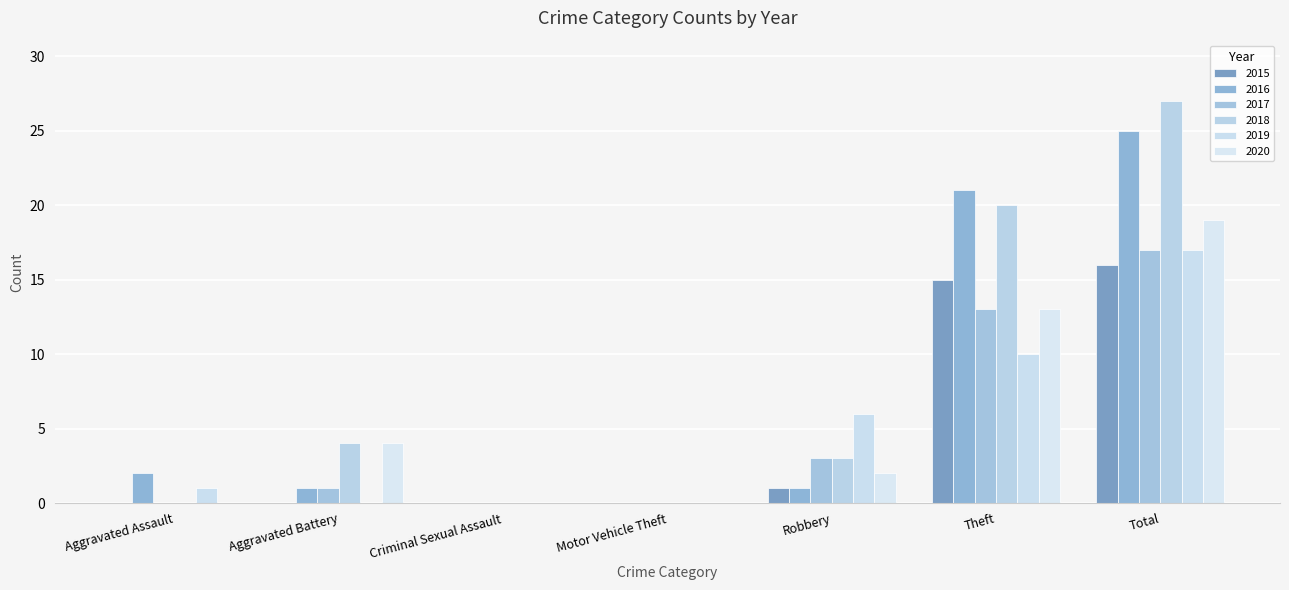

What is the sum of all 2017 values?

34